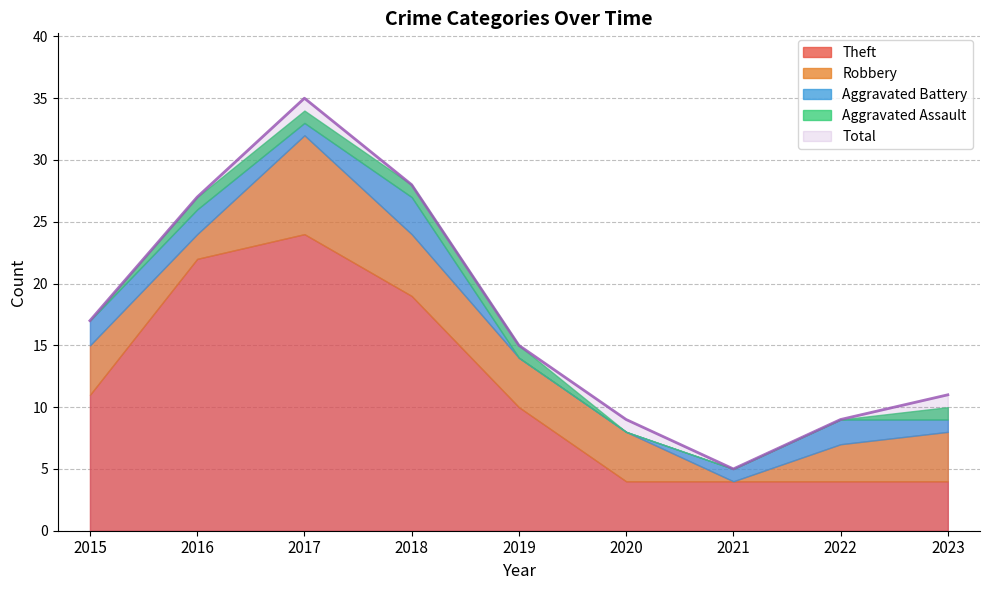

What is the difference between the Total values at 2017 and 2016?

8